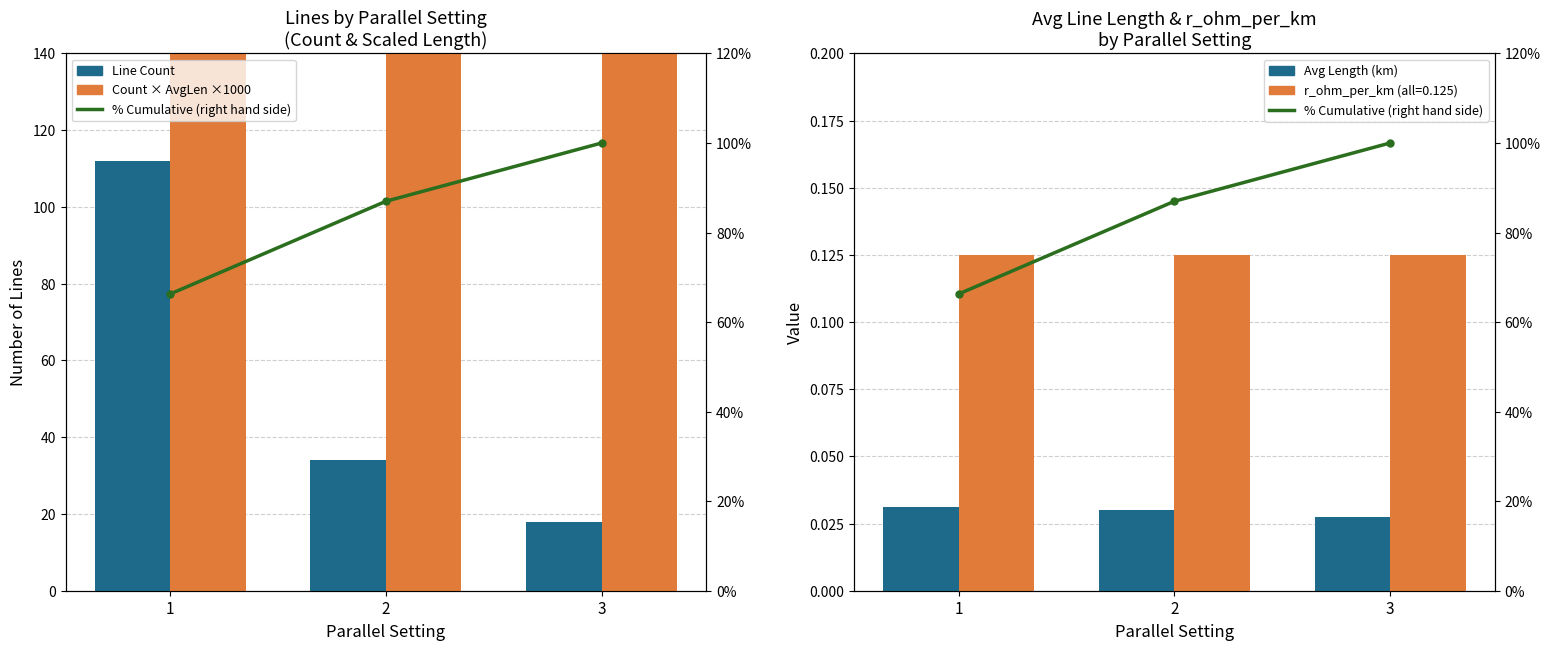

Is the value of Count × AvgLen ×1000 at 1 greater than the value of % Cumulative (right hand side) at 1?

Yes